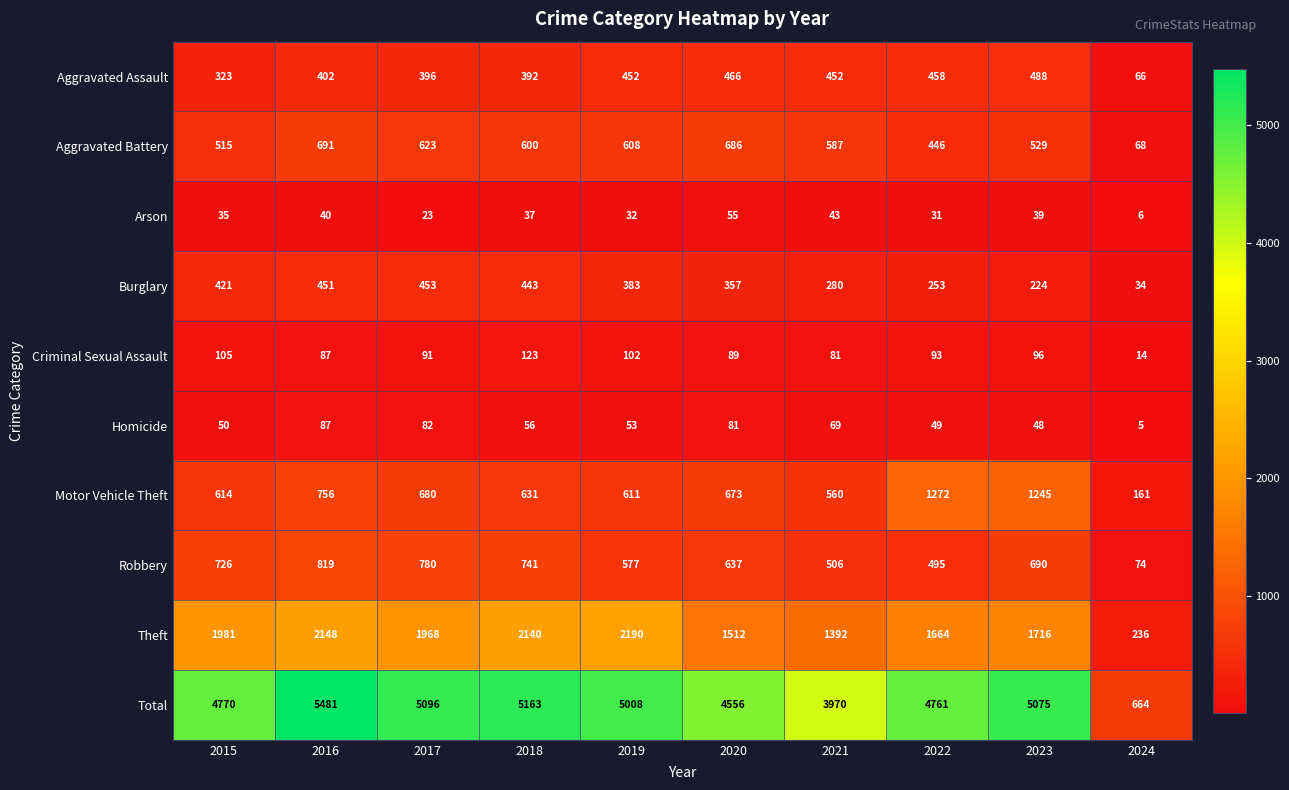

At which category is the sum across all series the highest?

2016